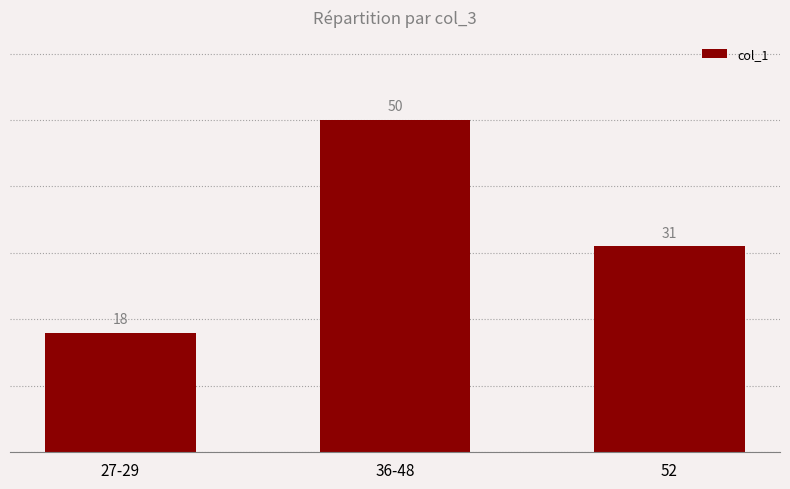

What is the change in value from 27-29 to 36-48?

+32